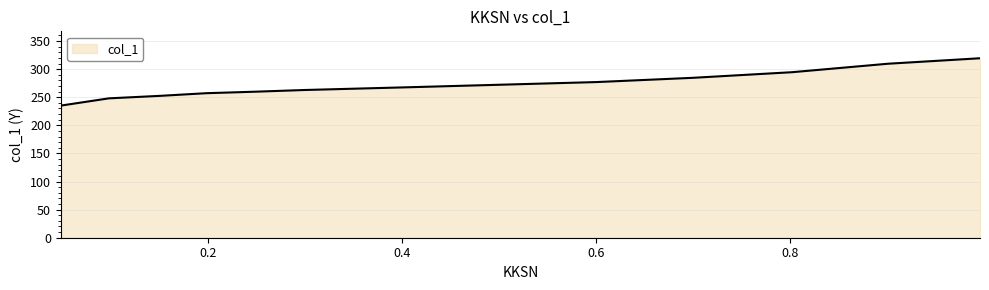

What is the difference between the maximum and minimum values?

84.3